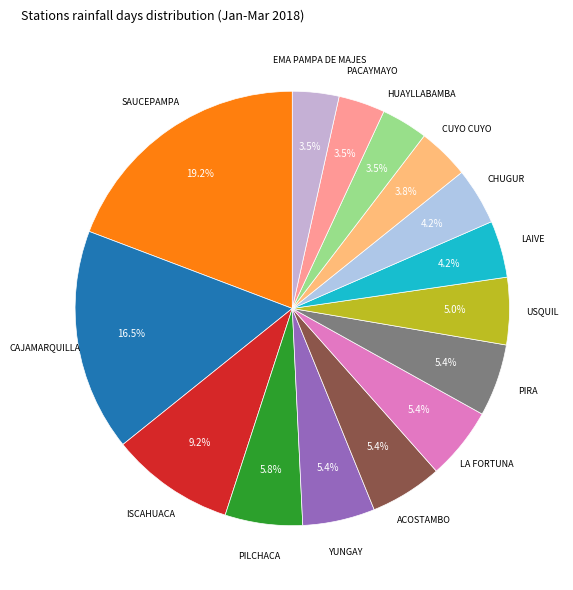

The YUNGAY slice represents 5% of the pie. True or false?

True